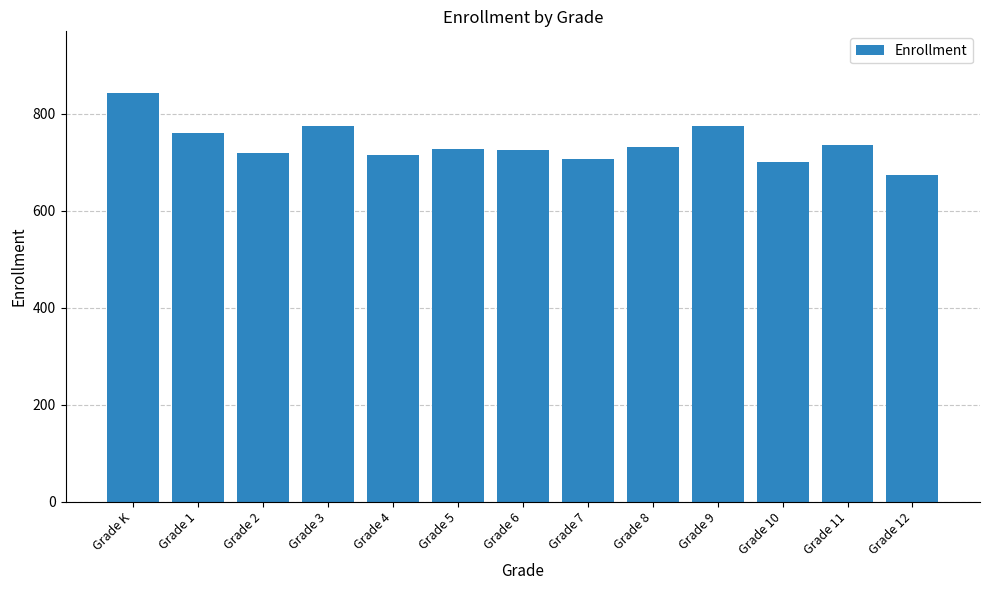

Which has a higher value, Grade 12 or Grade 4?

Grade 4